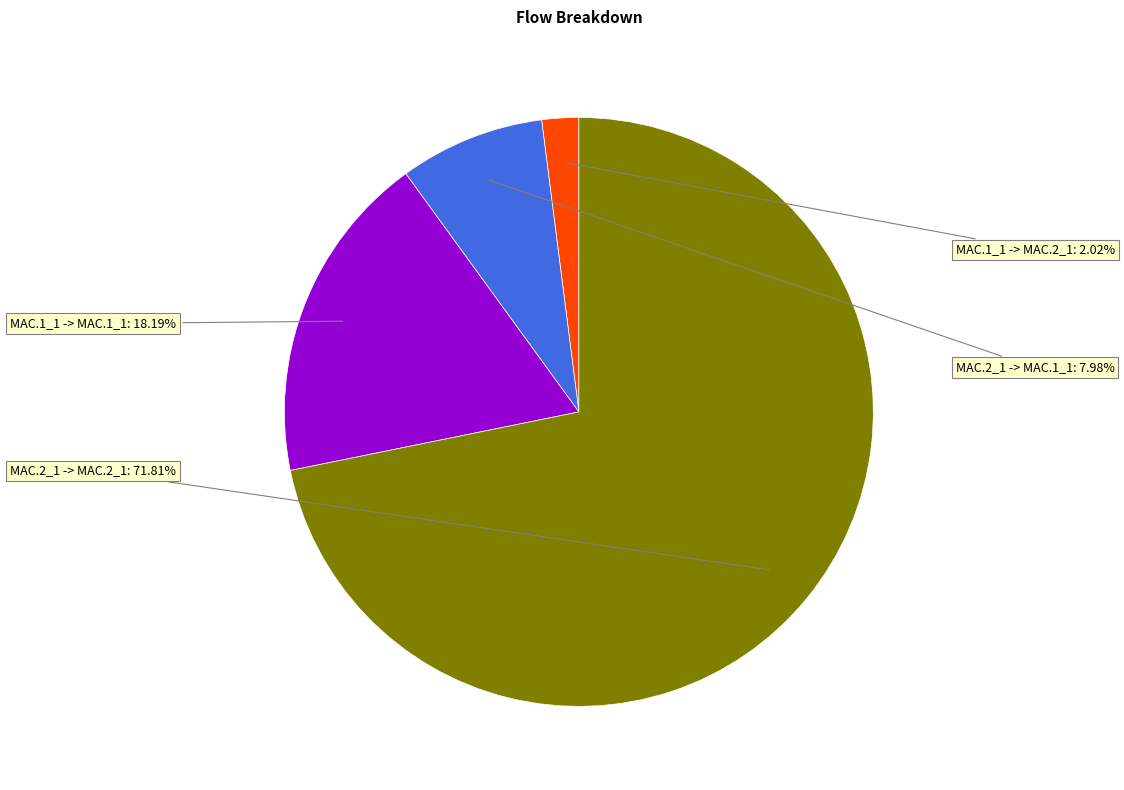

What is the total percentage of MAC.1_1 -> MAC.1_1 and MAC.2_1 -> MAC.1_1?

26.2%